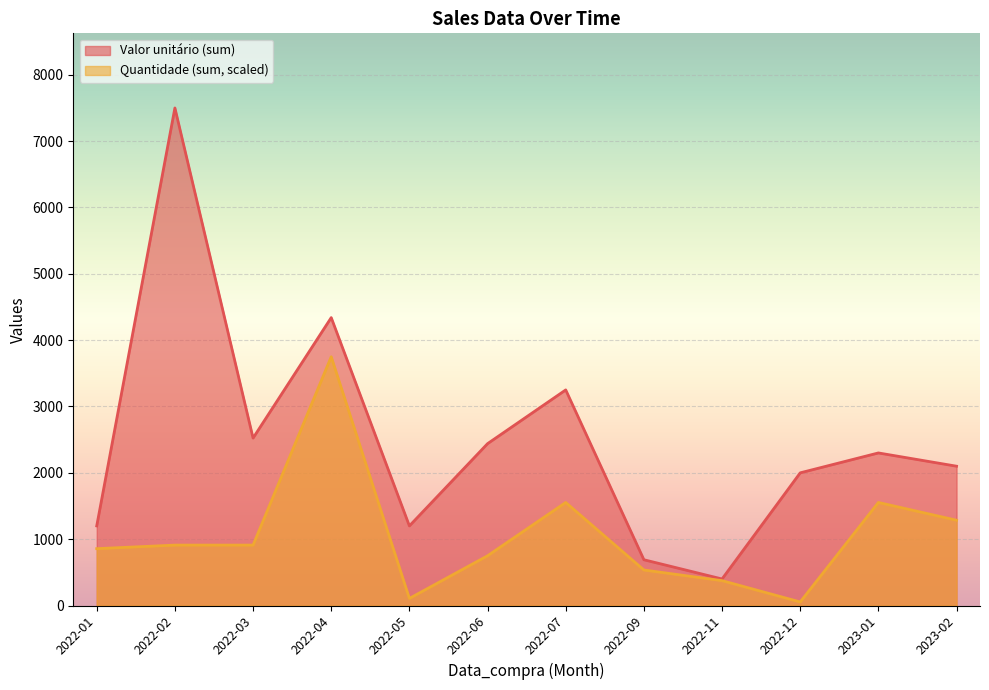

True or false: Quantidade and Valor unitário cross at least once.

False